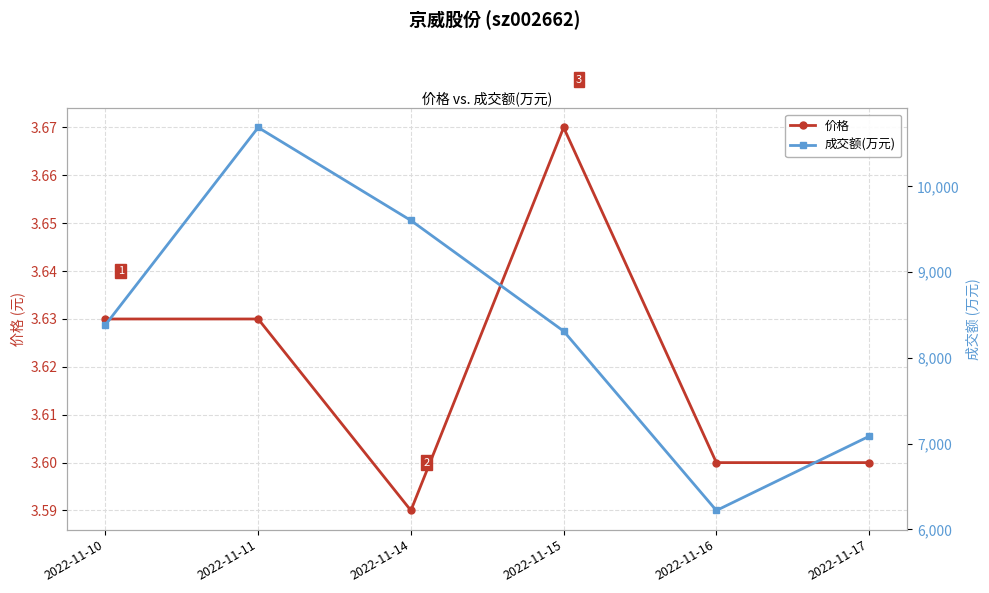

Does the chart display data point markers on the line(s)?

Yes